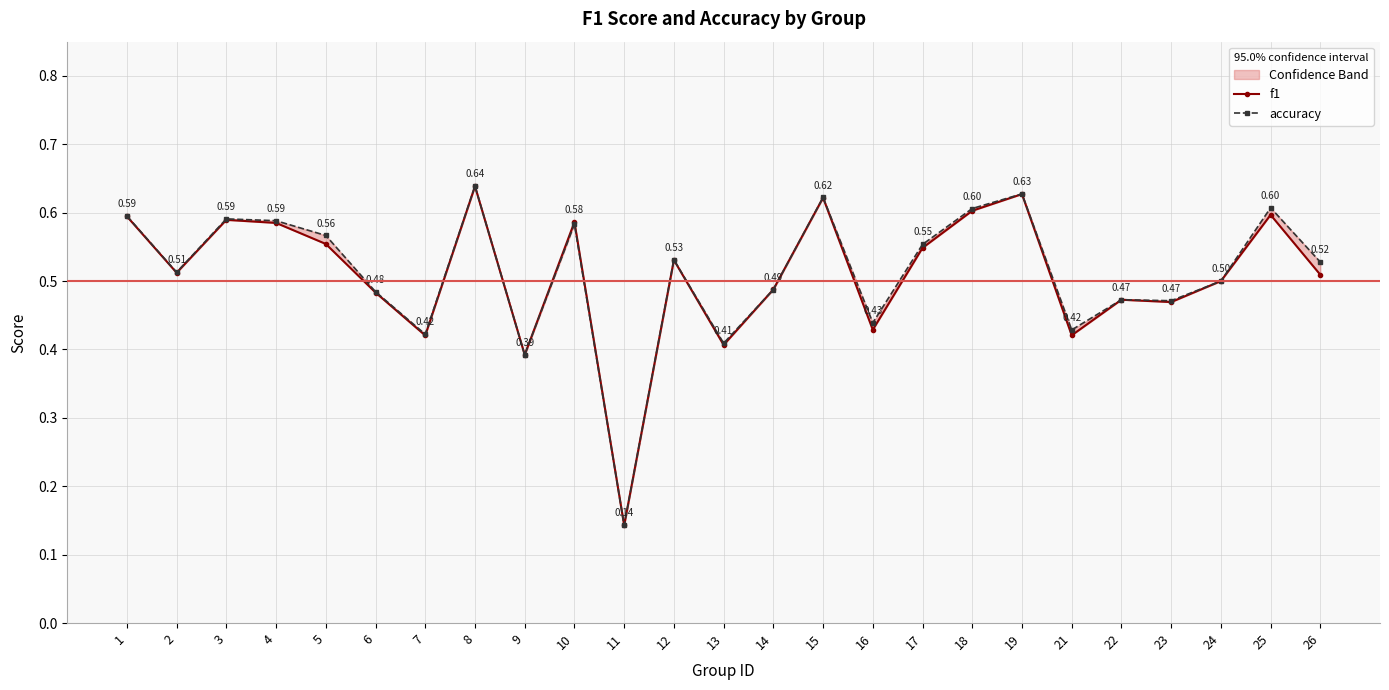

How many accuracy values are between 0 and 1?

25